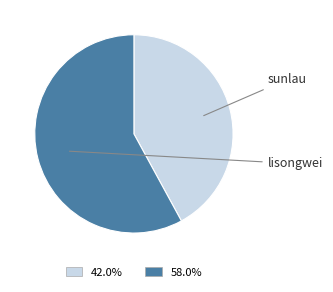

What portion of the pie excludes lisongwei?

42.0%